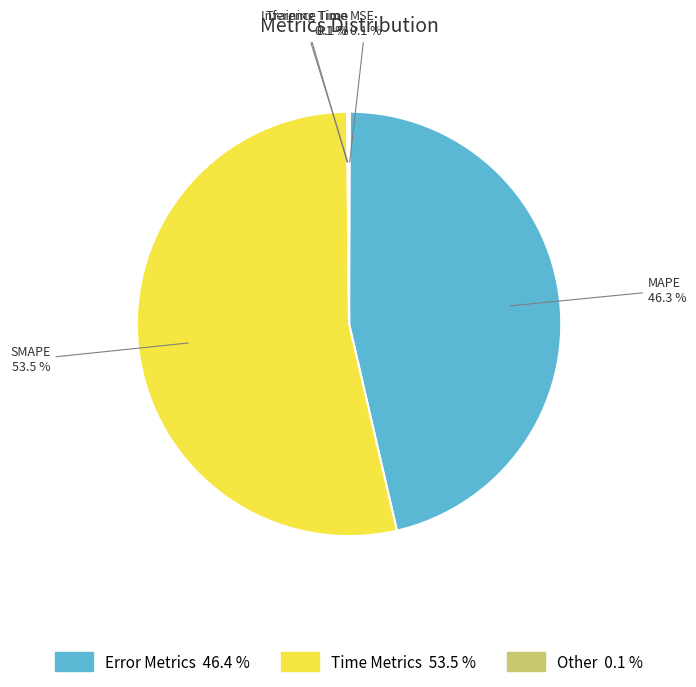

What percentage is NOT represented by MAPE?

53.7%